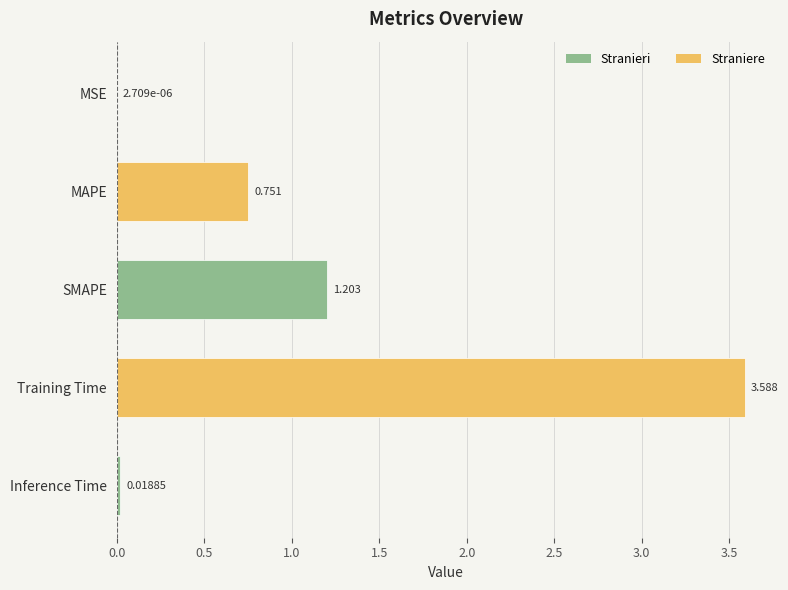

Which has a higher value, MAPE or SMAPE?

SMAPE